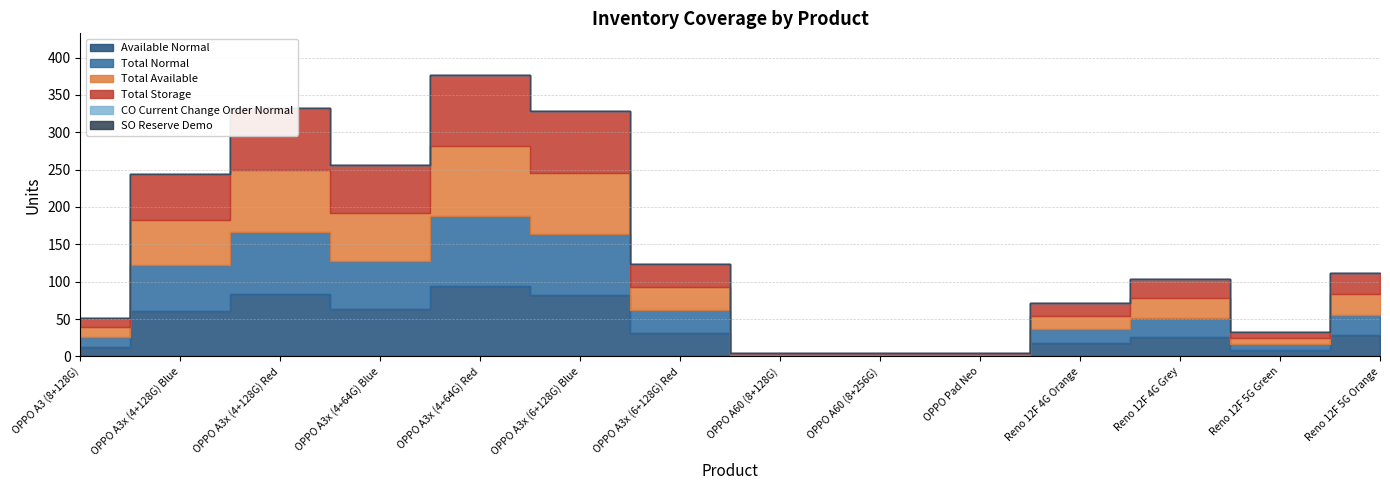

List the series in order of their peak value, lowest first.

CO Current Change Order Normal, SO Reserve Demo, Available Normal, Total Normal, Total Available, Total Storage